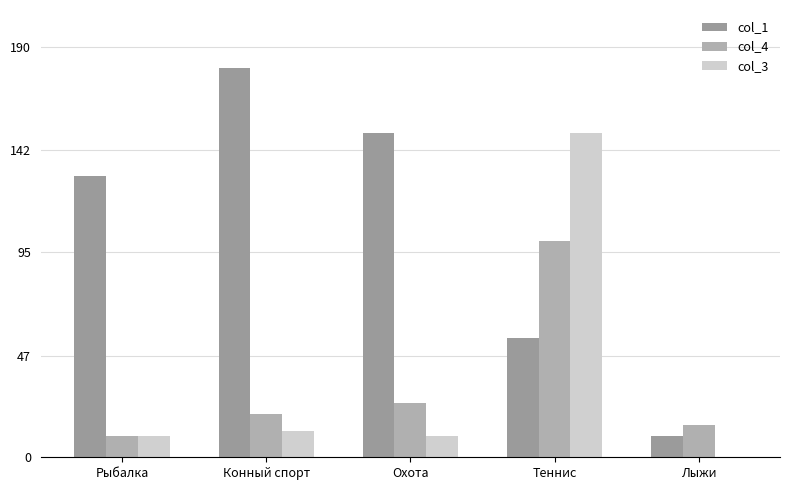

At which label does col_4 reach its minimum?

Рыбалка